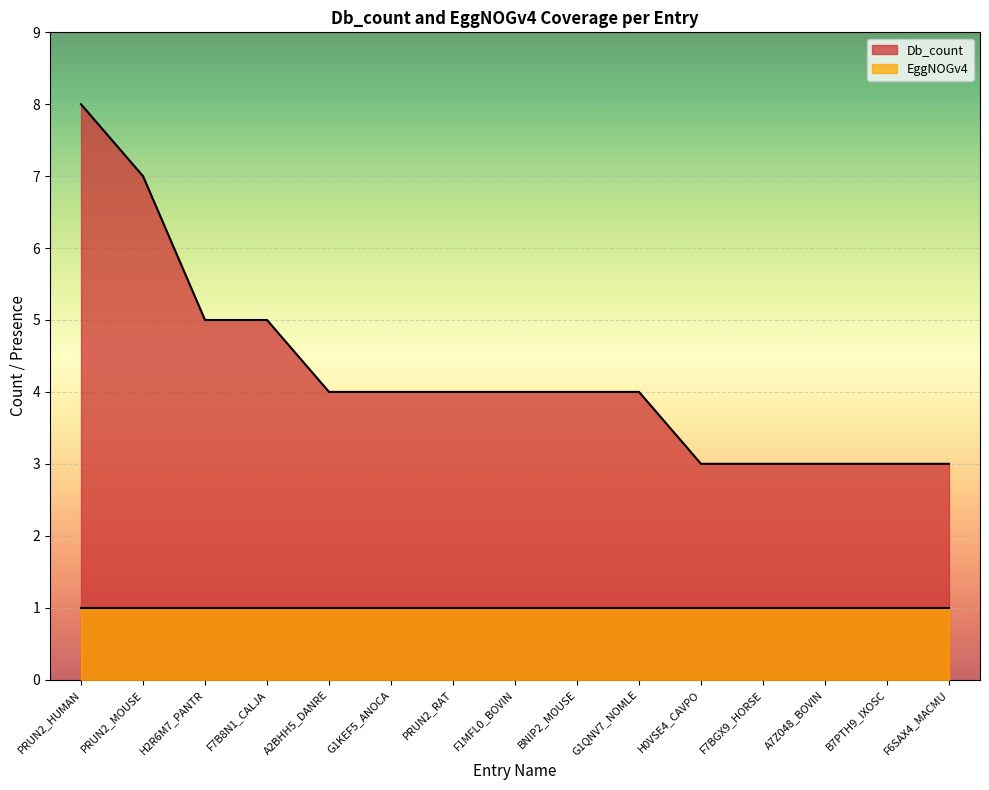

True or false: the data shows 3 at F7BGX9_HORSE.

True